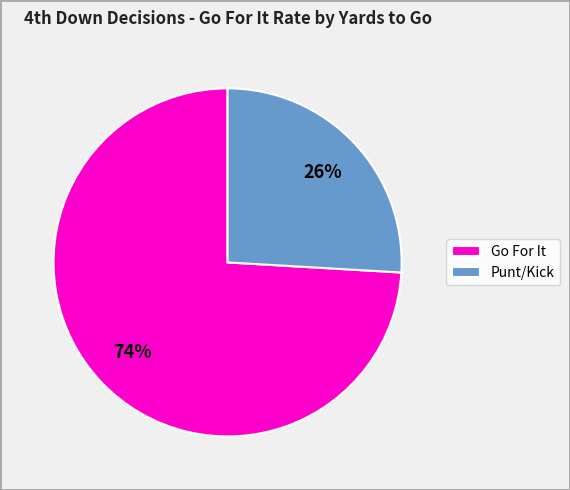

To the nearest percent, what percentage of the pie is Punt/Kick?

26%